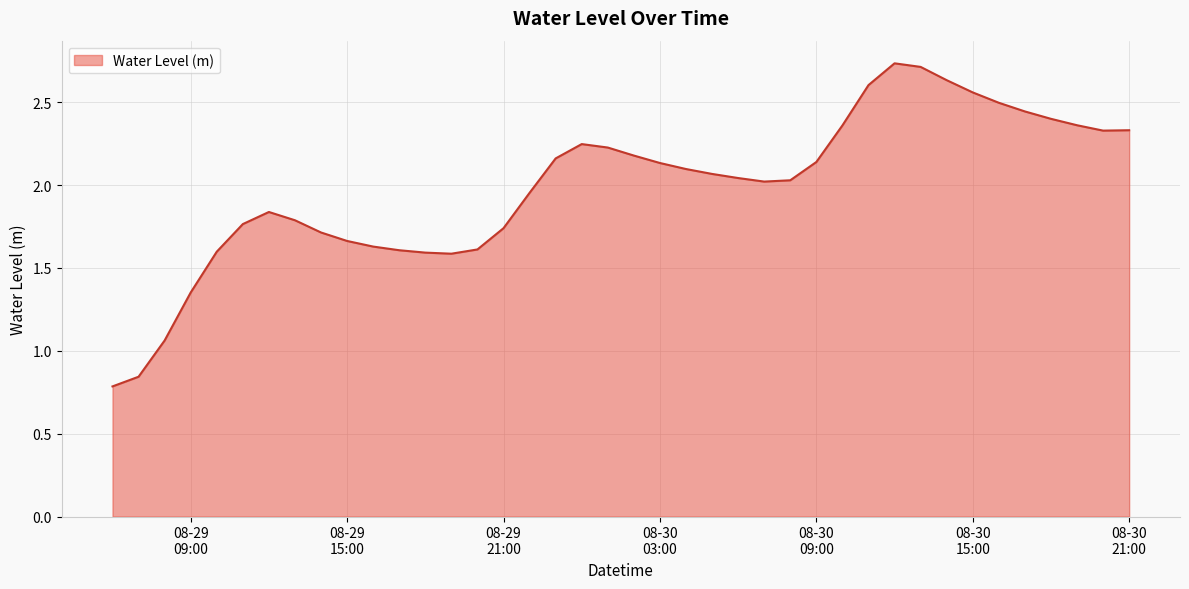

Does the chart have visible grid lines?

Yes